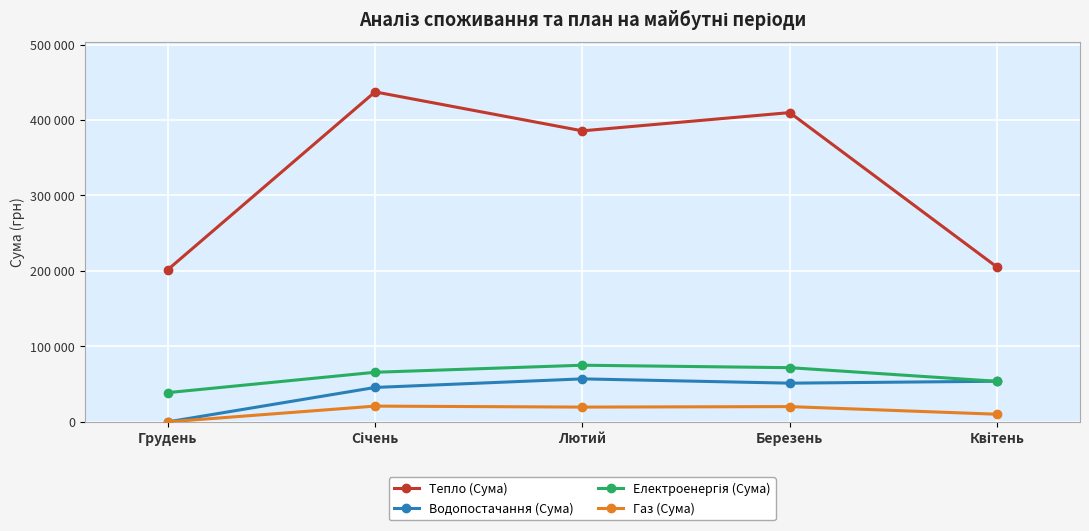

What is the maximum value for Електроенергія (Сума)?

75100.8